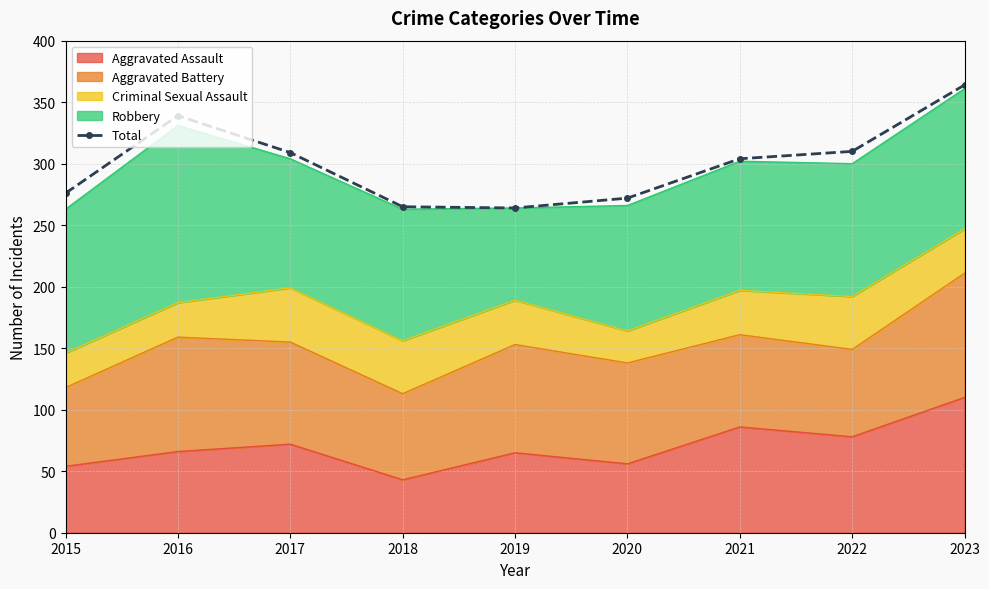

What is the change in value from 2015 to 2019?

-12